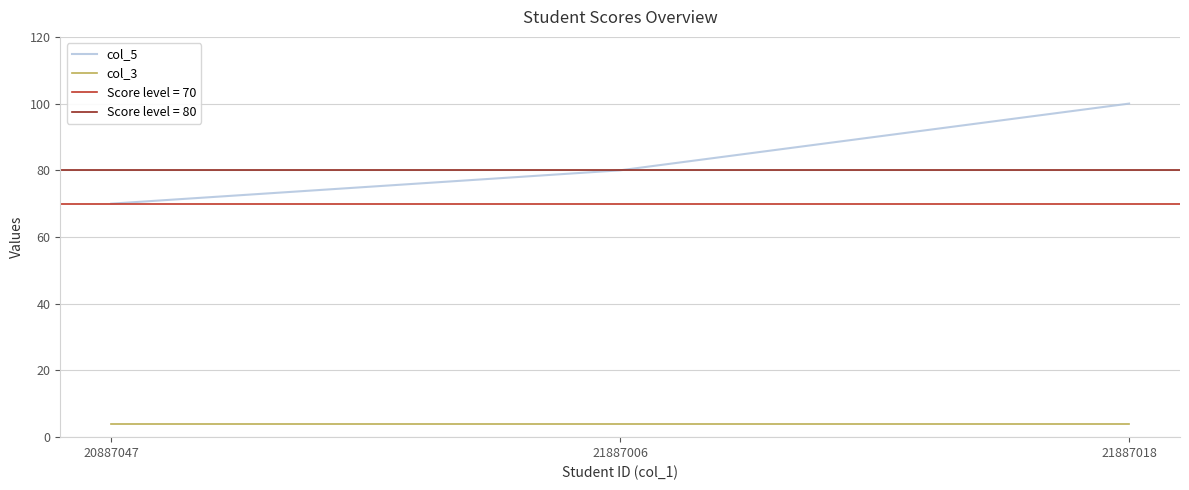

Does the chart display data point markers on the line(s)?

No